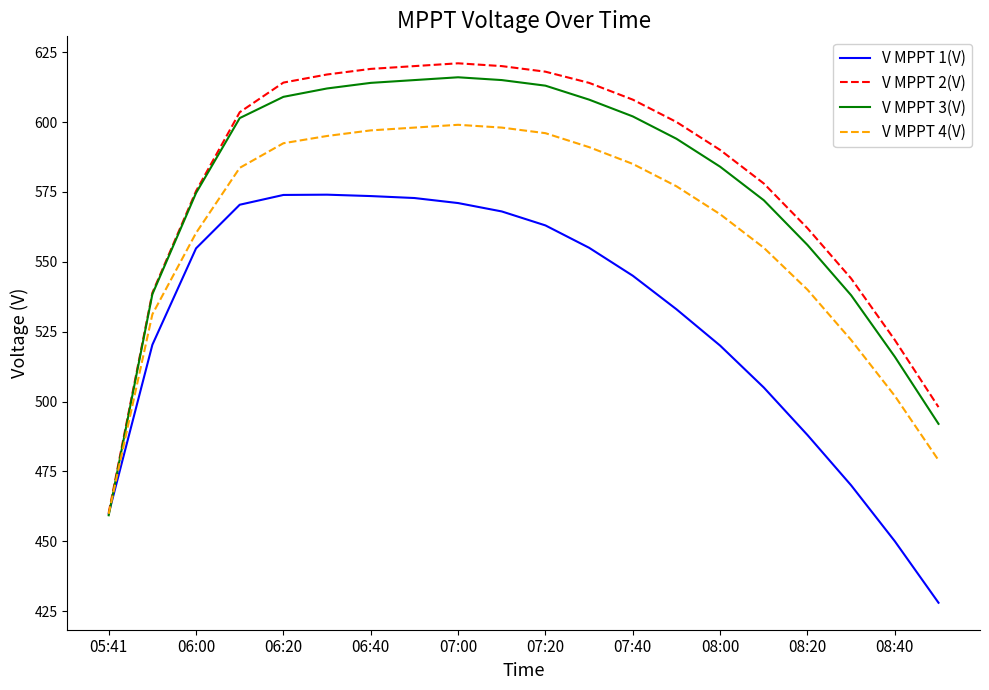

What are all the series names shown in the legend?

V MPPT 1(V), V MPPT 2(V), V MPPT 3(V), V MPPT 4(V)